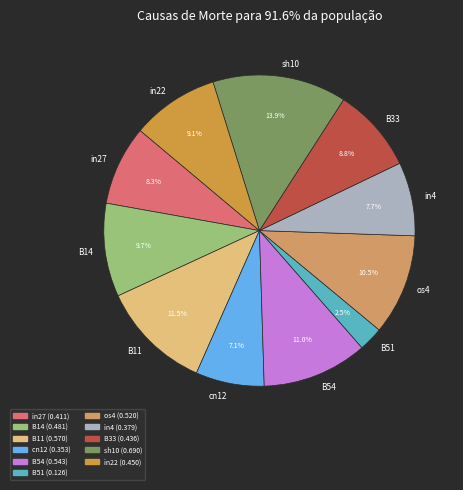

Between B11 and in4, which is larger?

B11